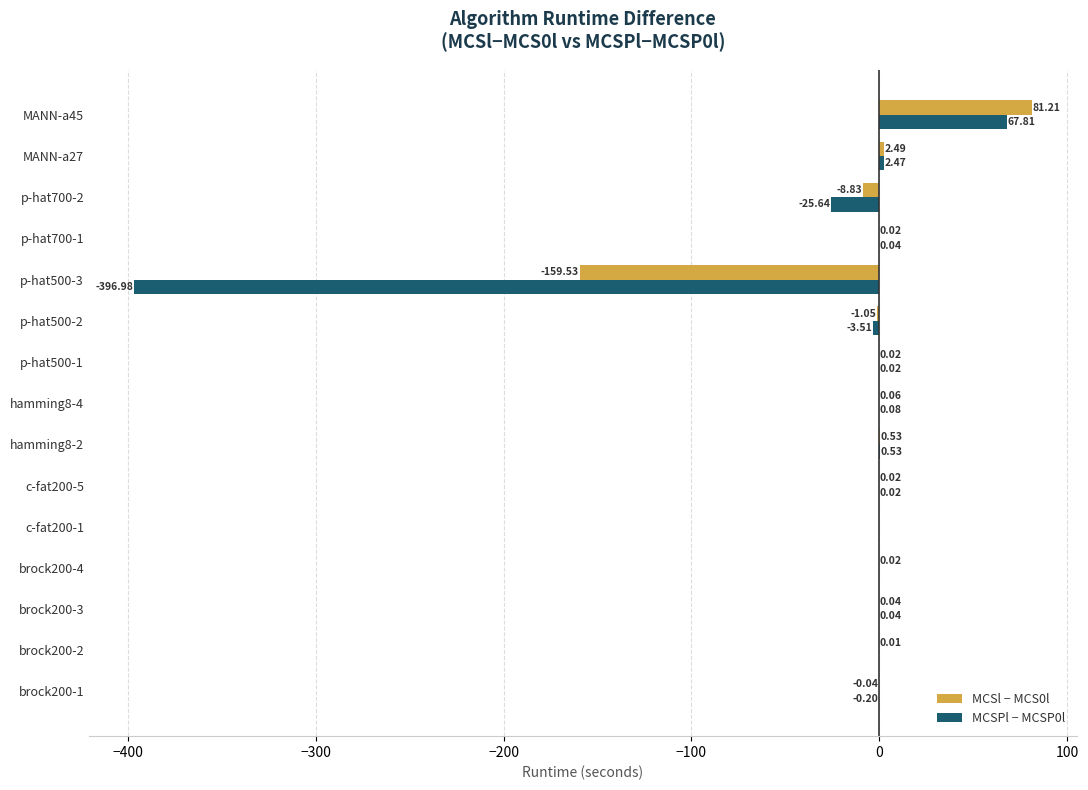

At which label is MCSl − MCS0l closest to -39?

p-hat700-2